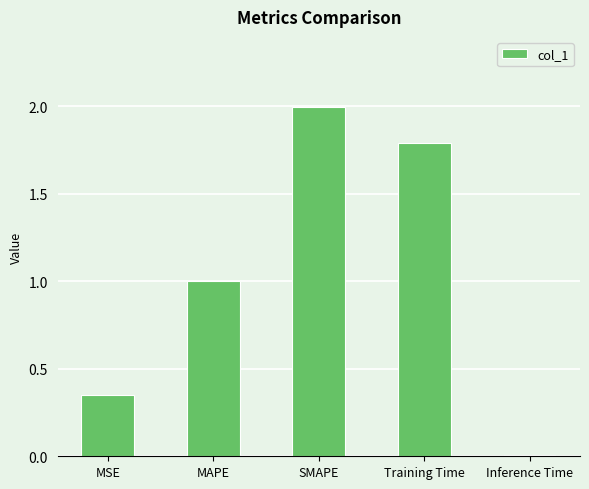

Which category has the highest value across all series?

SMAPE